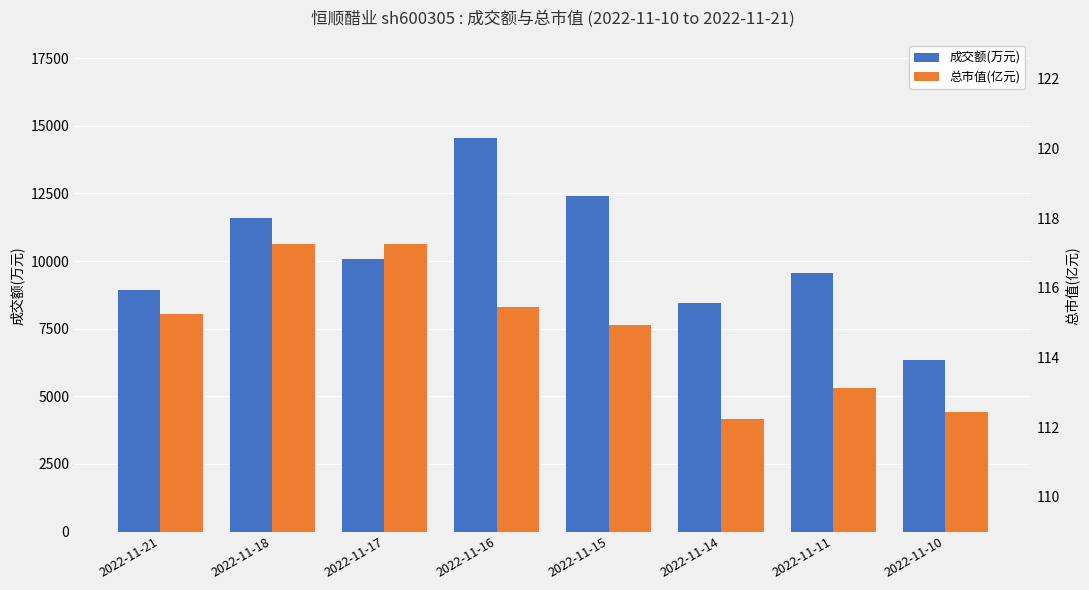

Which has a higher value, 2022-11-17 or 2022-11-15?

2022-11-15